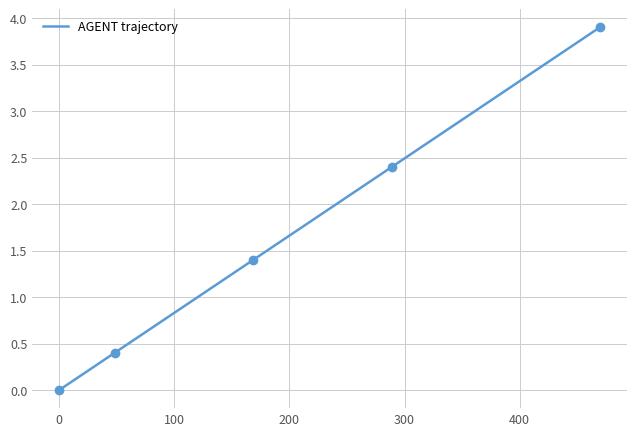

What is the greatest value displayed?

3.9